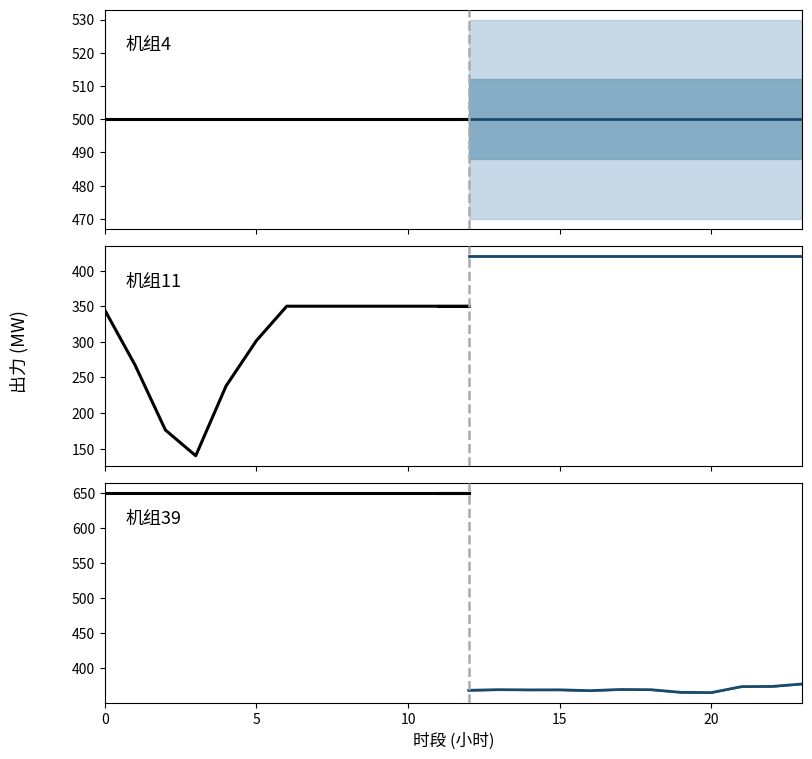

Rank the categories by 机组11 value from lowest to highest.

3, 2, 4, 1, 5, 0, 6, 7, 8, 9, 10, 11, 12, 13, 14, 15, 16, 17, 18, 19, 20, 21, 22, 23